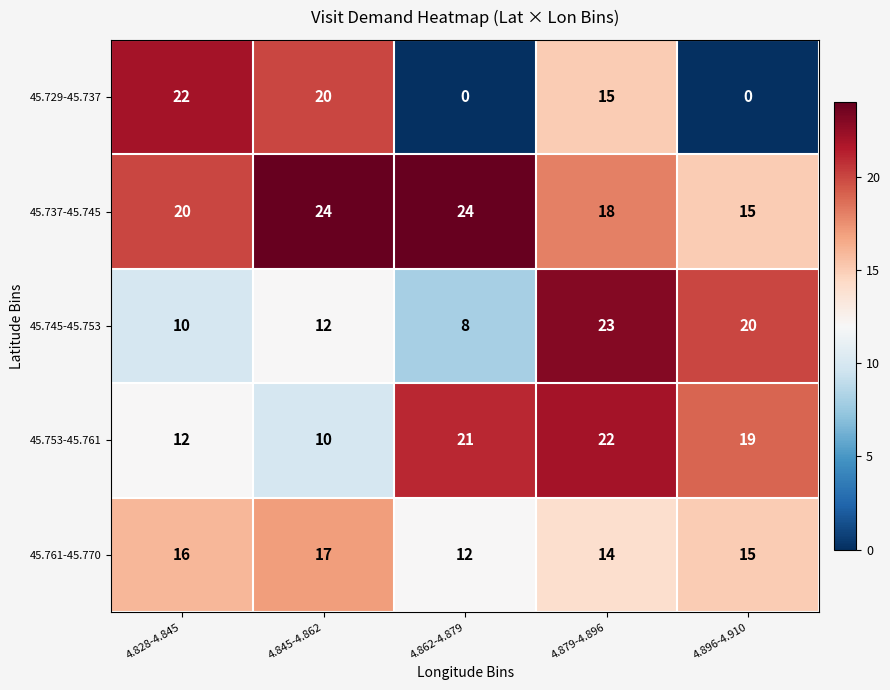

What is the total value across all series at 4.879-4.896?

92